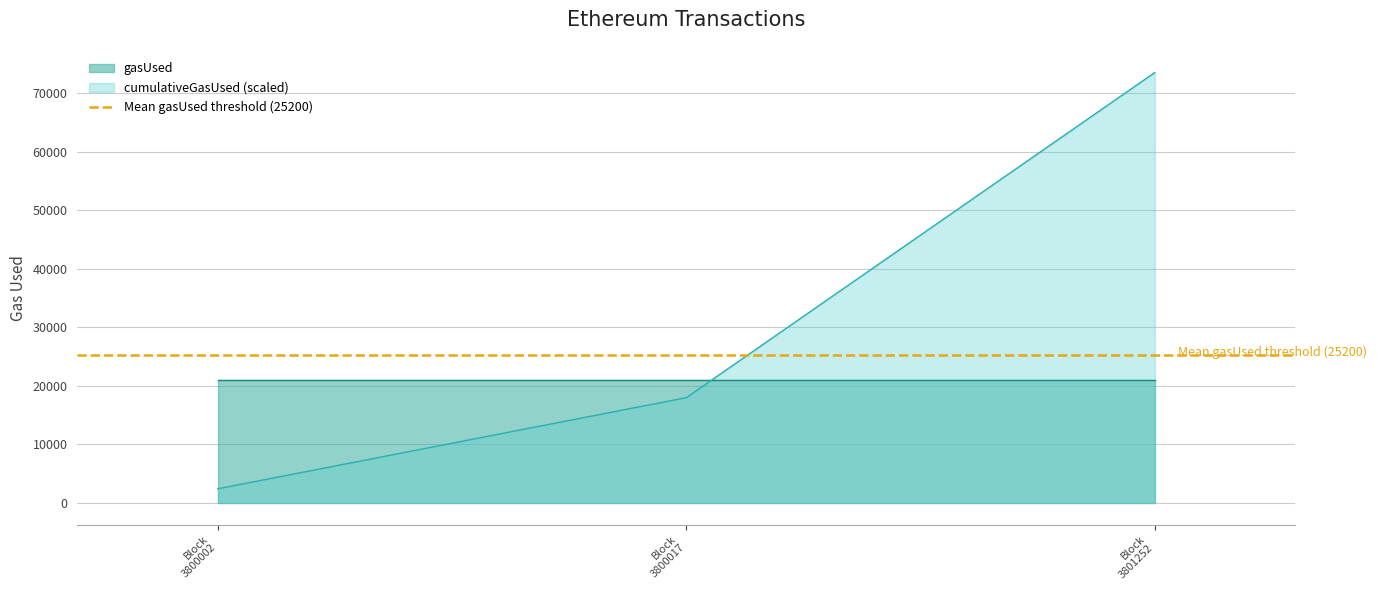

What is the sum of all values?

93910.6